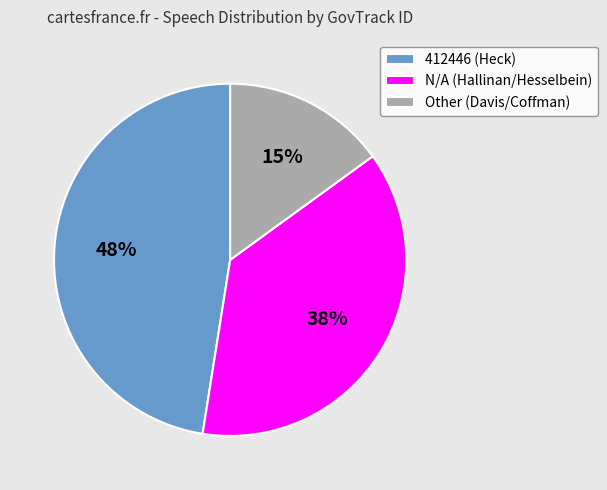

What is the largest slice in the pie chart?

412446 (Heck)